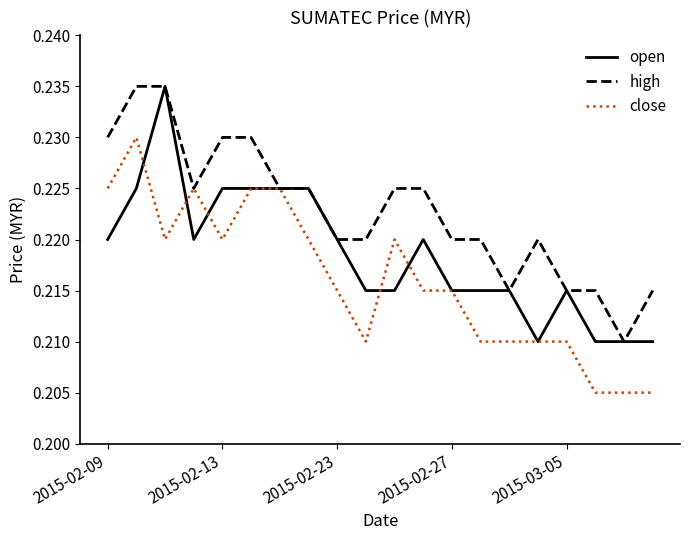

How many lines are shown in the chart?

3